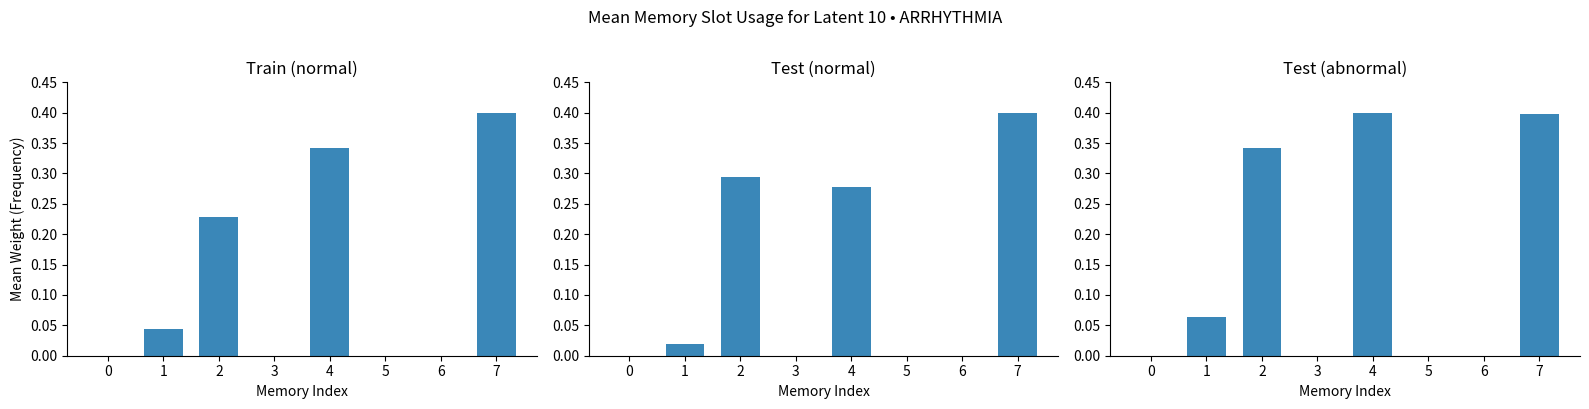

The value of Test (normal) at 2 is 0.3. True or false?

True